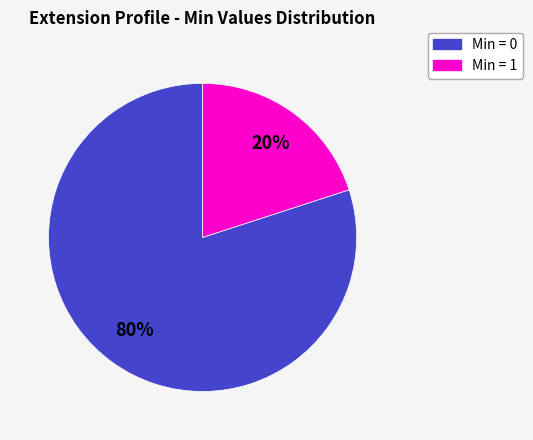

To the nearest percent, what is the average slice percentage?

50%